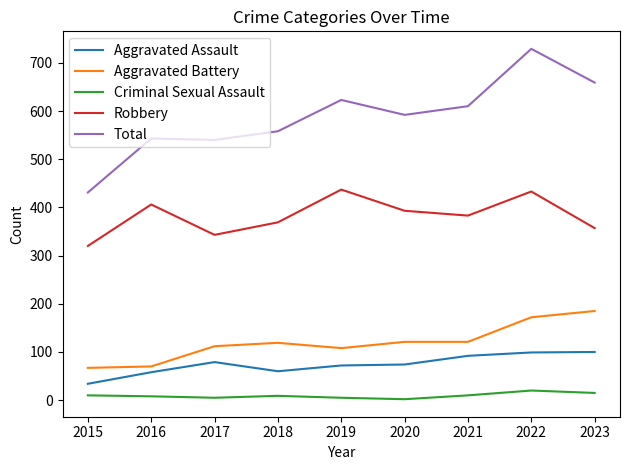

What are all the series names shown in the legend?

Aggravated Assault, Aggravated Battery, Criminal Sexual Assault, Robbery, Total